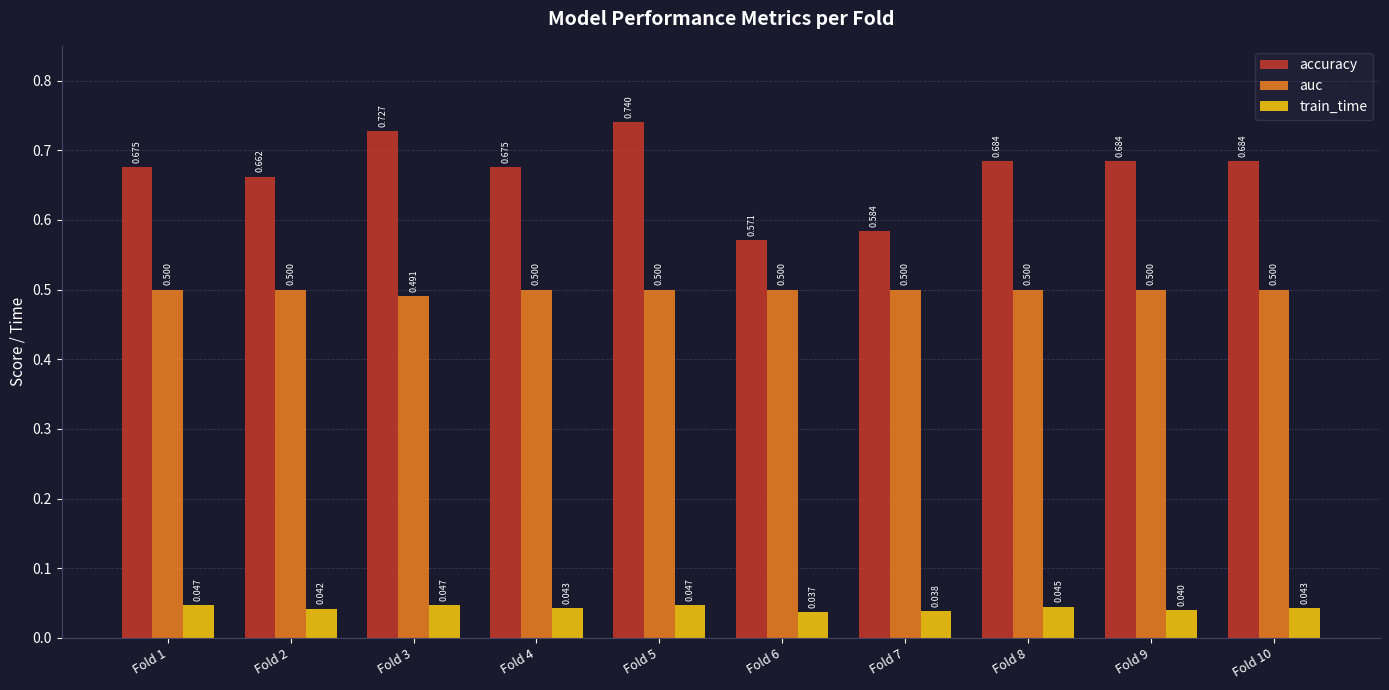

Rank the series at Fold 2 from highest to lowest value.

accuracy, auc, train_time